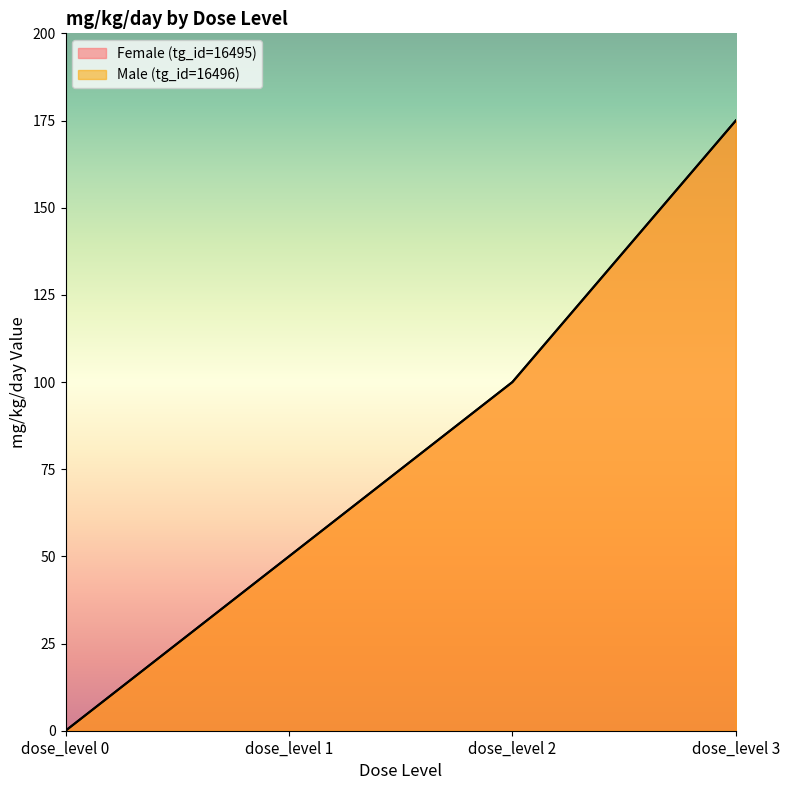

True or false: Female (tg_id=16495) and Male (tg_id=16496) intersect in this chart.

False